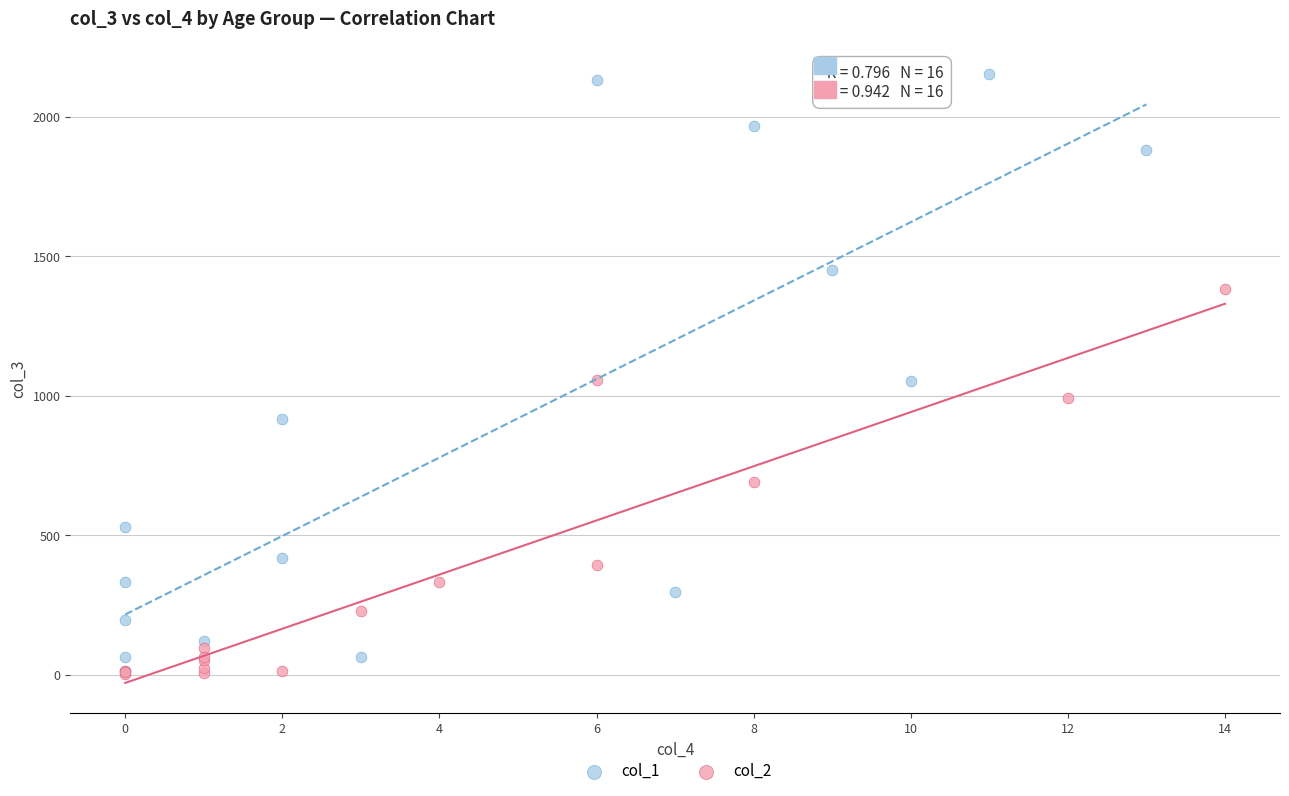

What are all the series names shown in the legend?

col_1, col_2